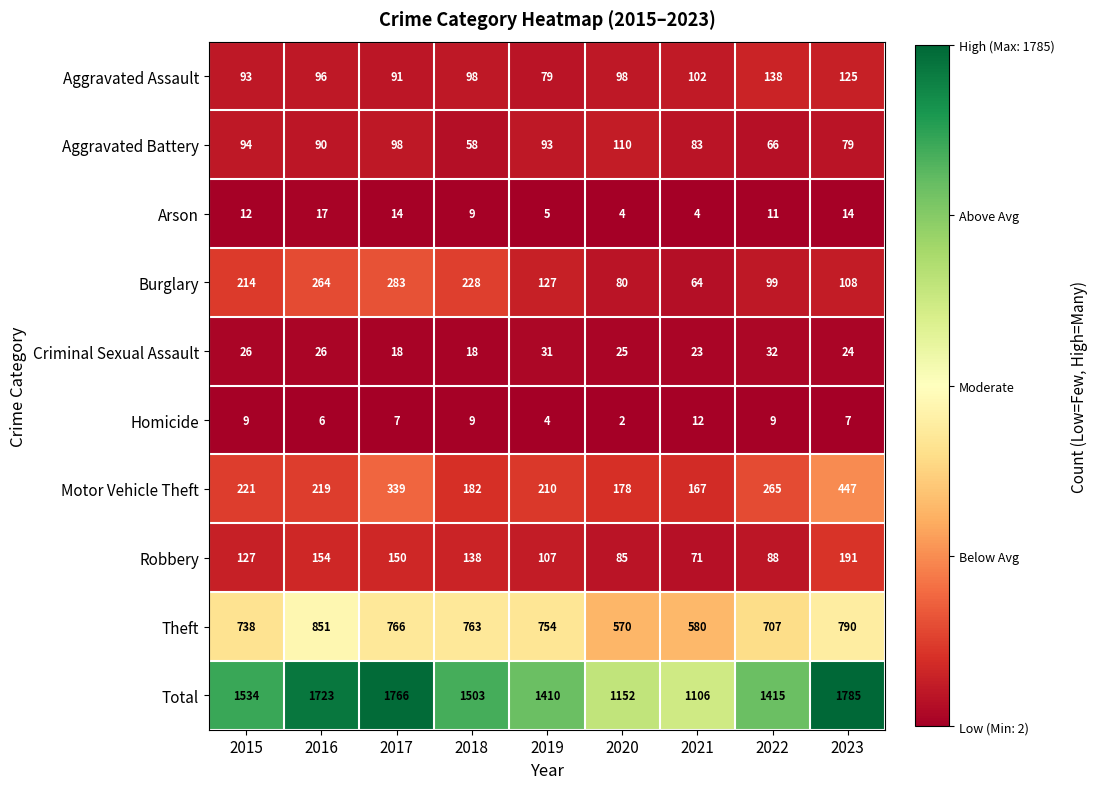

Which series has the largest range (max minus min)?

Total